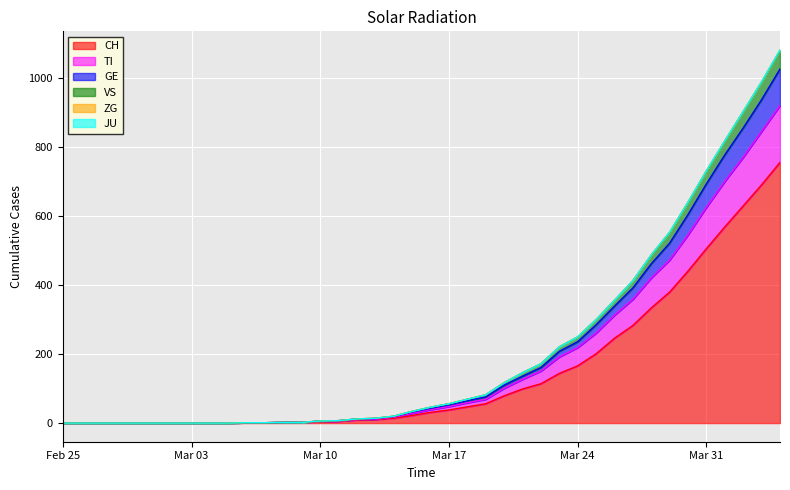

True or false: TI has more than 0 points higher than both neighbors.

False